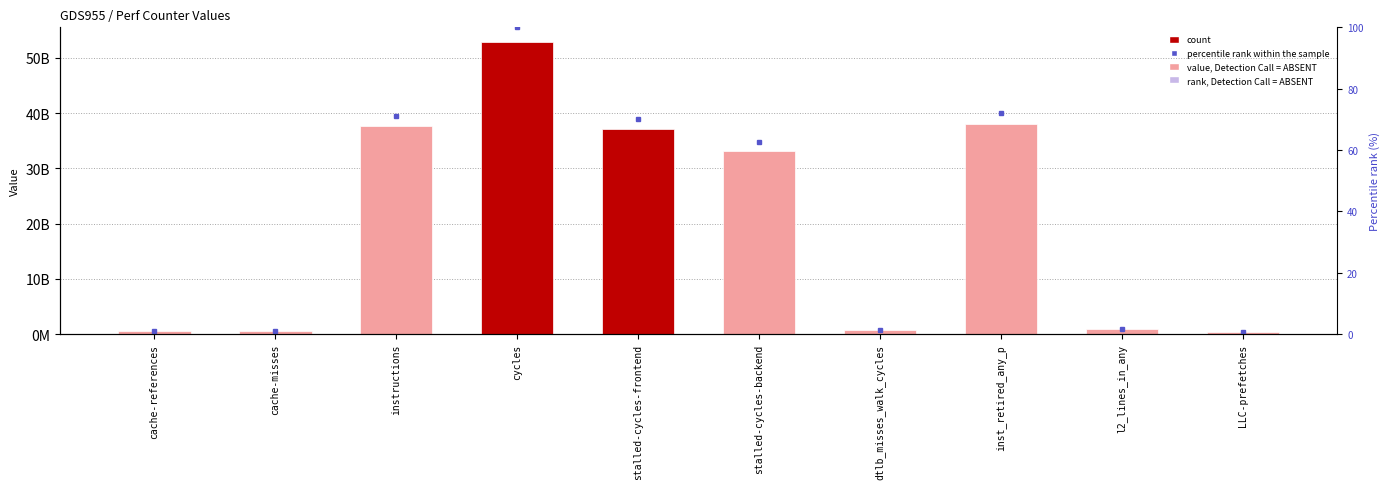

Which category has the highest value across all series?

cycles